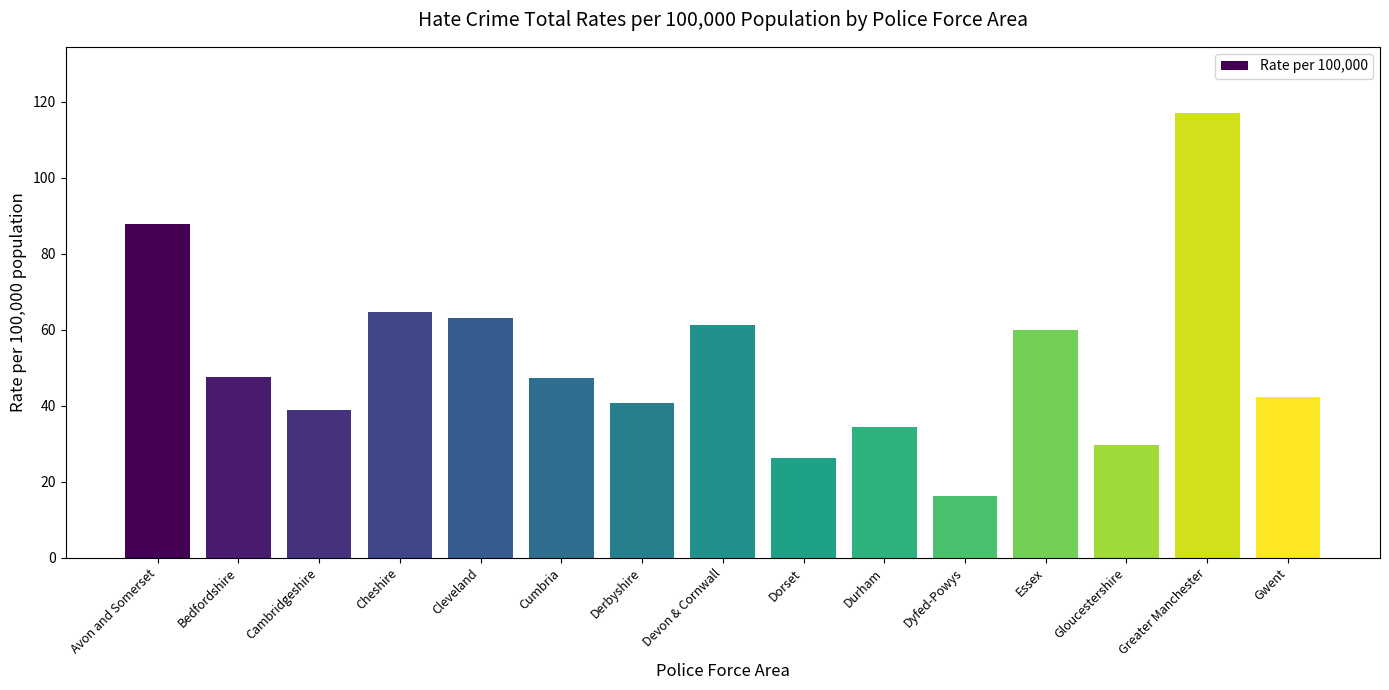

Is it true that the value at Bedfordshire is 65.7?

False